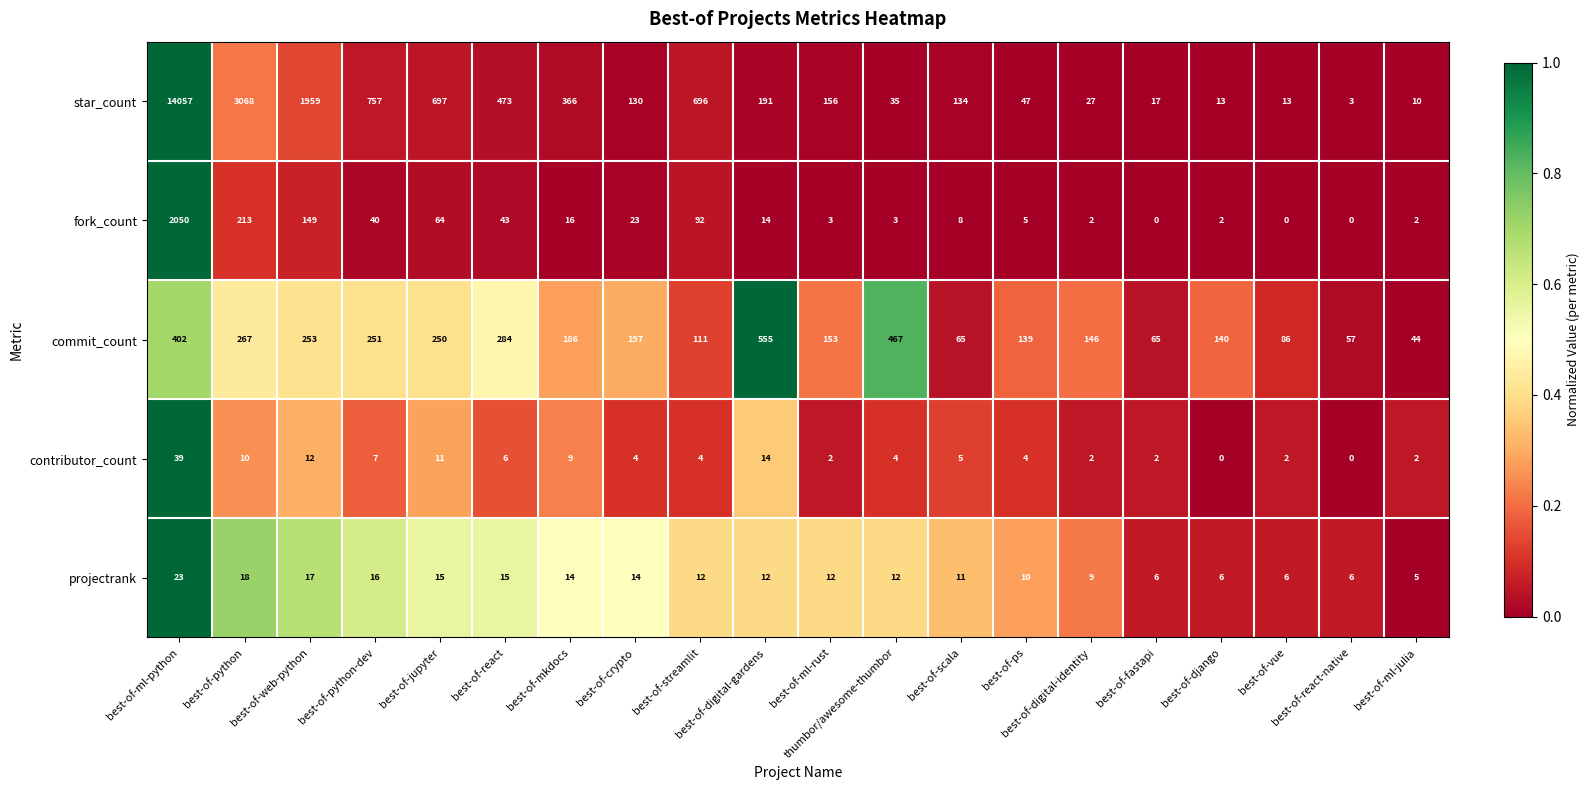

What is the spread (max minus min) of values at best-of-scala?

129